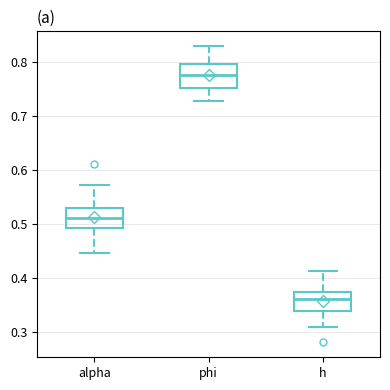

Reading left to right, read every box against the y-axis: the position of its median line, the range the box covers, and the ends of its whiskers. The values are not printed on the chart, so give them approximately, as read against the axis.

alpha: median 0.51, box 0.49 to 0.53, whiskers 0.45 to 0.57
phi: median 0.78, box 0.75 to 0.80, whiskers 0.73 to 0.83
h: median 0.36, box 0.34 to 0.38, whiskers 0.31 to 0.41